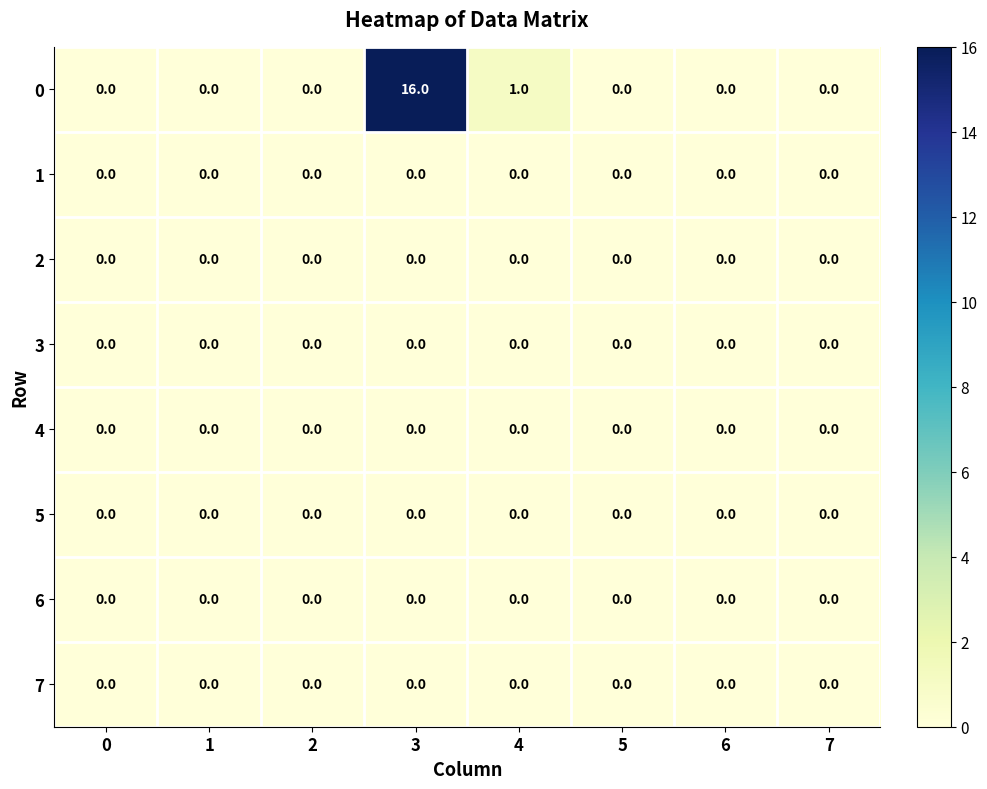

What is the greatest value displayed?

16